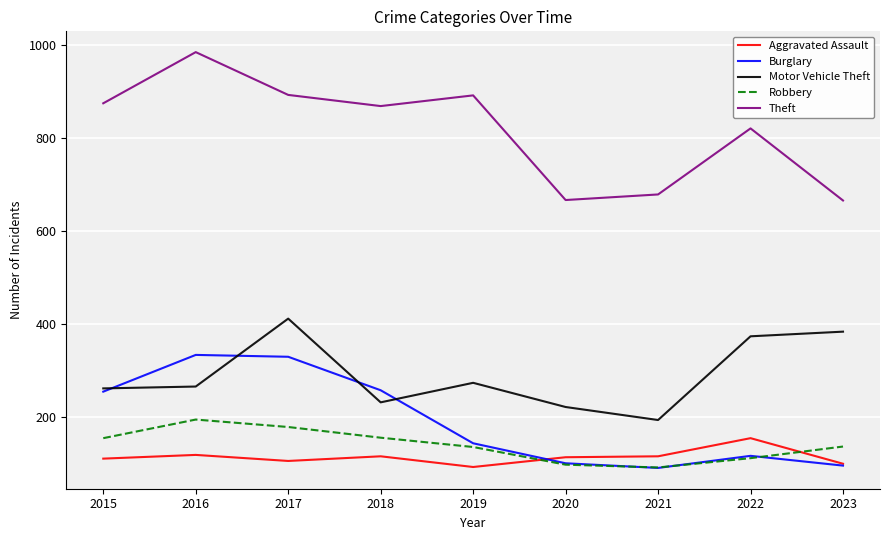

What is the total value across all series at 2020?

1197